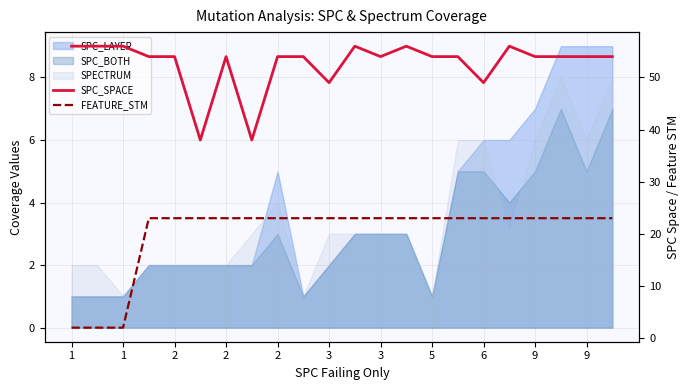

True or false: SPC_SPACE and FEATURE_STM cross at least once.

False